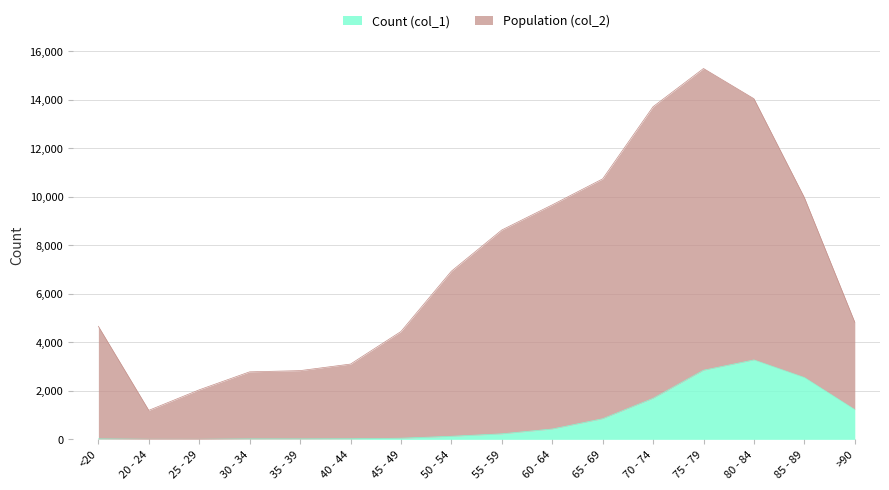

Reading left to right, extract all data points from this chart.

Count (col_1): <20=18	20 - 24=4	25 - 29=3	30 - 34=17	35 - 39=18	40 - 44=24	45 - 49=47	50 - 54=126	55 - 59=227	60 - 64=426	65 - 69=850	70 - 74=1690	75 - 79=2848	80 - 84=3273	85 - 89=2548	>90=1224
Population (col_2): <20=4659	20 - 24=1195	25 - 29=2041	30 - 34=2782	35 - 39=2832	40 - 44=3102	45 - 49=4443	50 - 54=6929	55 - 59=8627	60 - 64=9662	65 - 69=10733	70 - 74=13708	75 - 79=15282	80 - 84=14037	85 - 89=9965	>90=4828